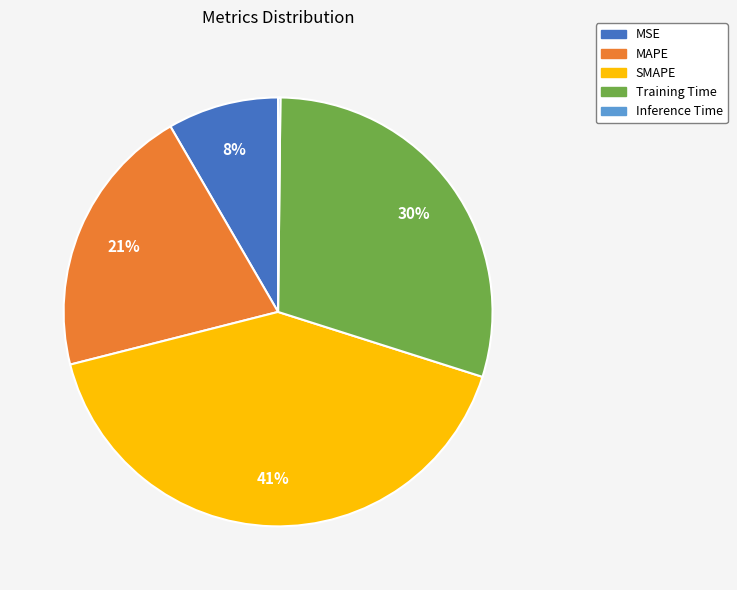

Which has a higher value, Training Time or SMAPE?

SMAPE